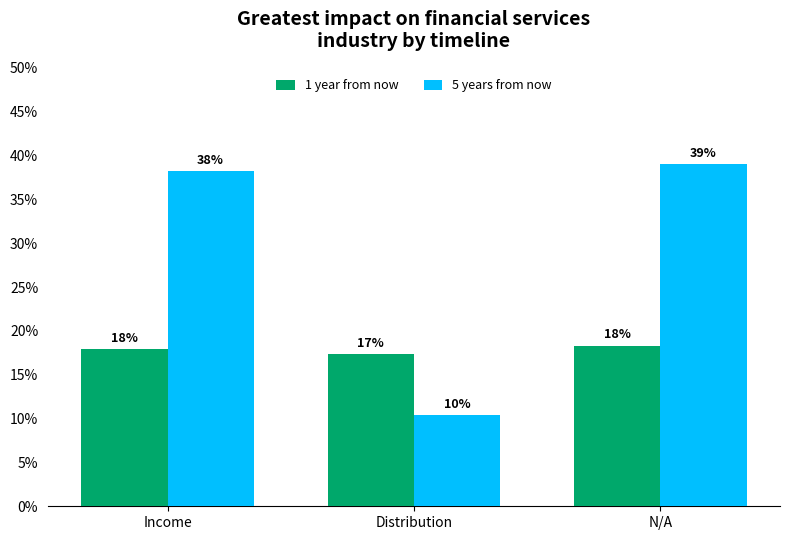

Which series changed the most between Distribution and N/A?

5 years from now